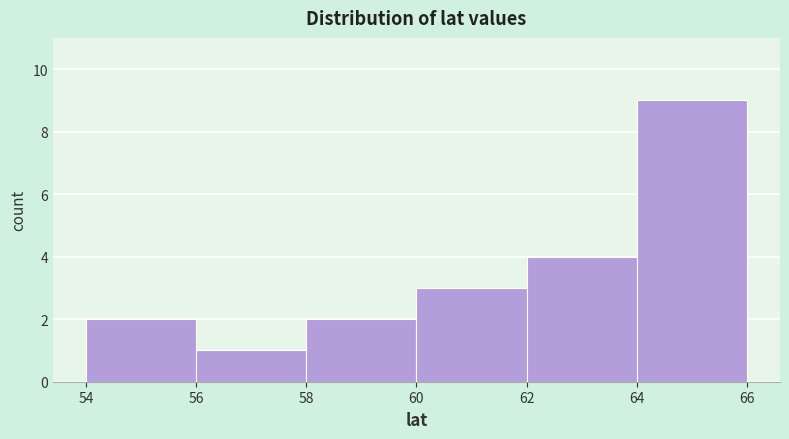

Reading left to right, list every bar in this chart as the range it spans on the x-axis followed by its height. The values are not printed on the chart, so give them approximately, as read against the axis.

54 to 56: 2
56 to 58: 1
58 to 60: 2
60 to 62: 3
62 to 64: 4
64 to 66: 9